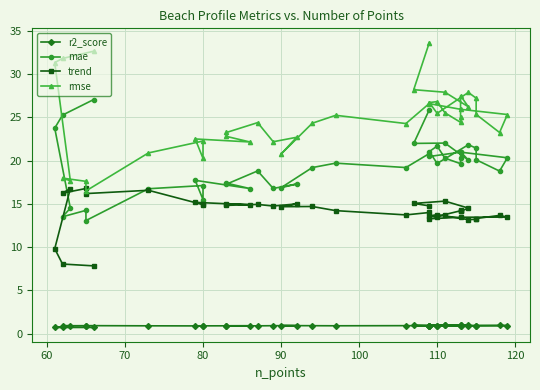

How many values in the trend series are below 14?

16